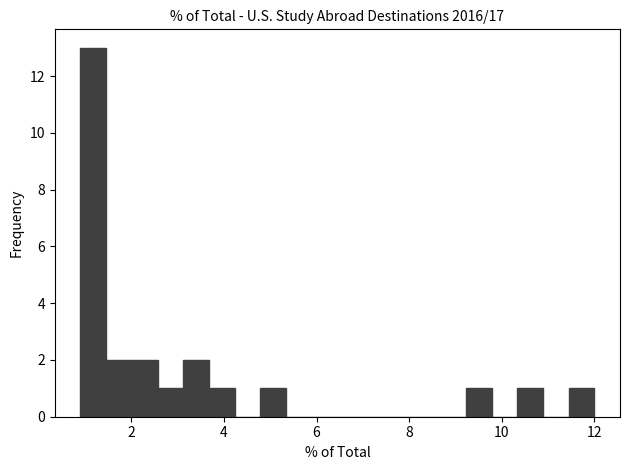

Read against the x-axis, roughly where is the centre of the tallest bar?

1.2